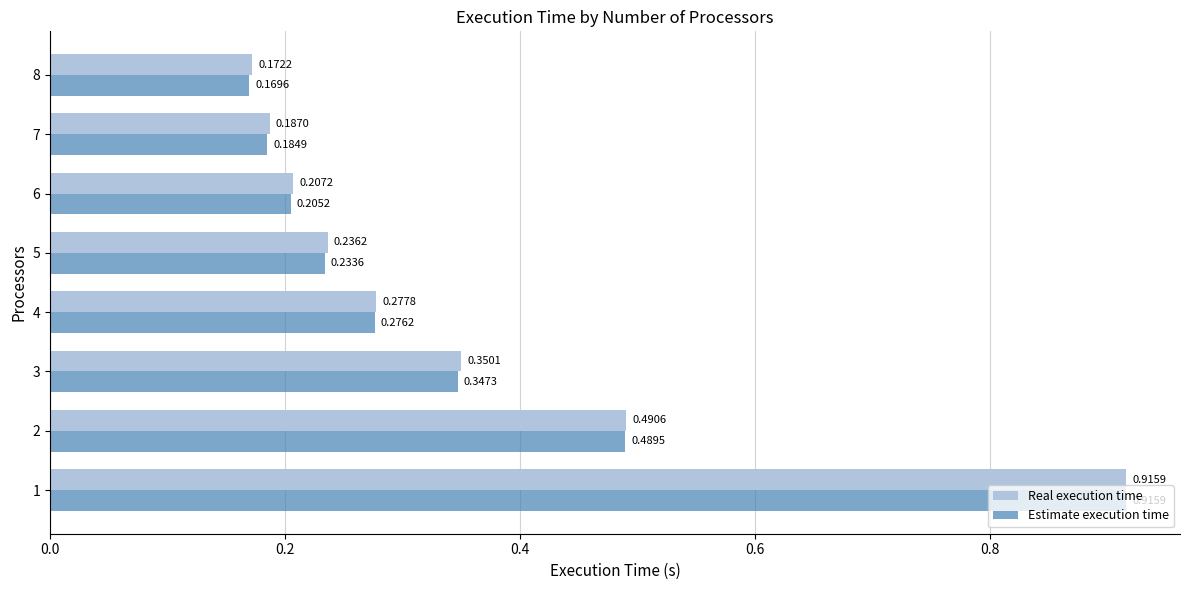

Rank the series by their average value, from highest to lowest.

Real execution time, Estimate execution time